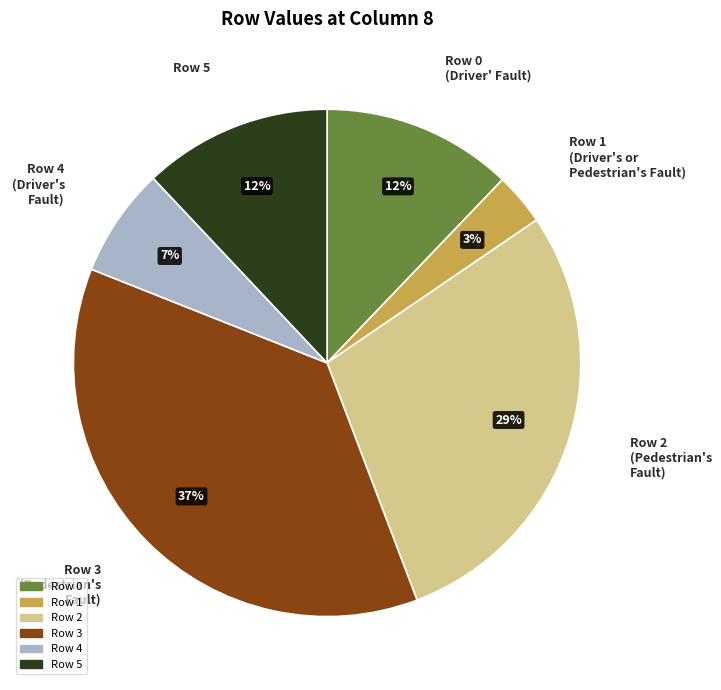

The Row 2 slice represents 38% of the pie. True or false?

False